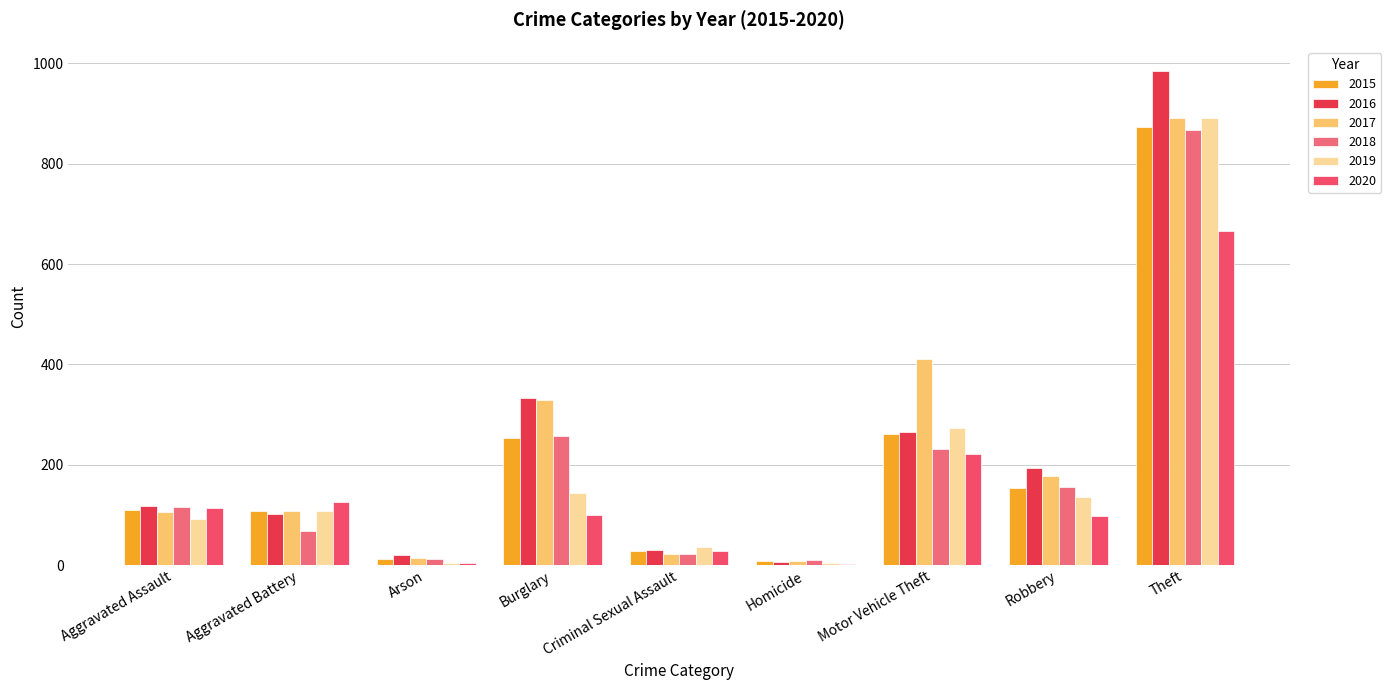

Reading left to right, transcribe all the data shown in this chart.

2015: 110	108	13	254	28	9	261	154	874
2016: 118	102	20	333	30	7	265	194	984
2017: 105	108	14	329	21	8	411	178	892
2018: 115	67	12	257	21	10	231	155	868
2019: 92	108	5	143	35	5	273	135	891
2020: 113	126	4	100	27	2	222	97	666